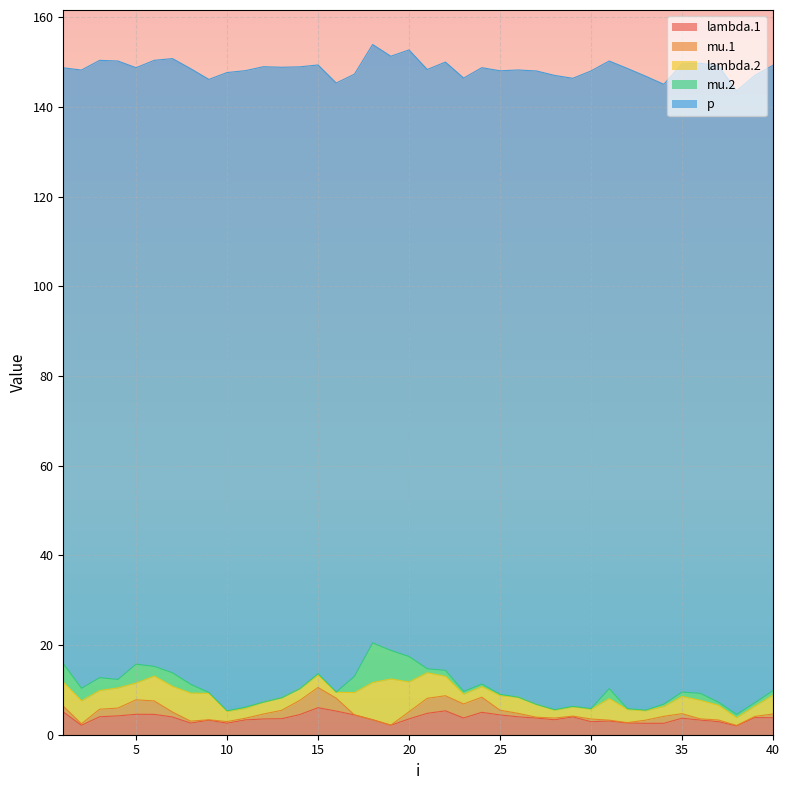

True or false: mu.1 and p cross at least once.

False